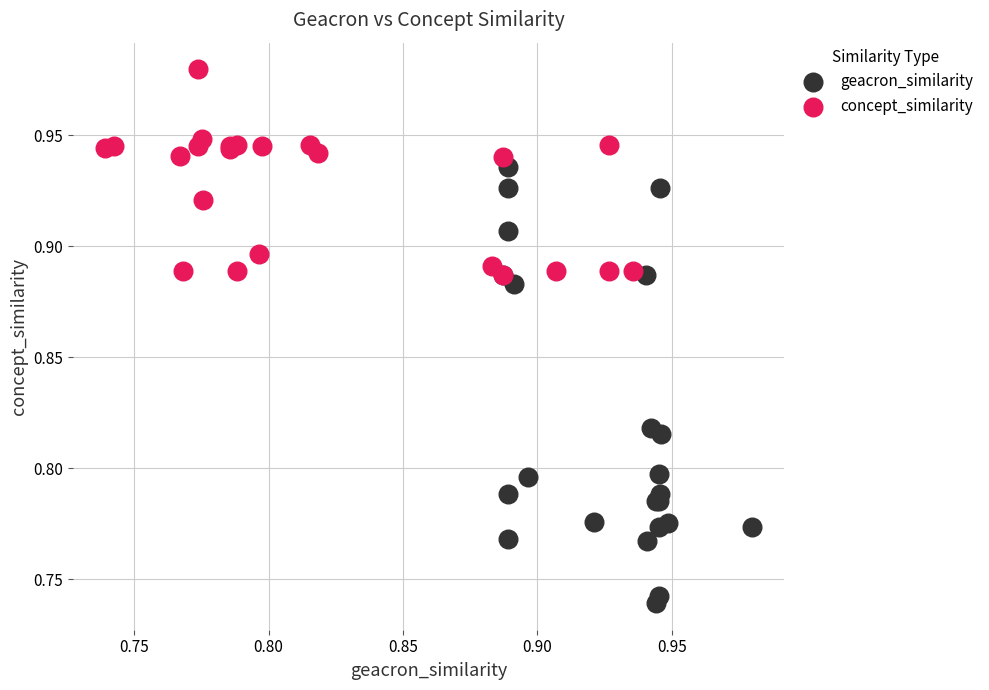

Which series reaches the maximum Y coordinate?

concept_similarity